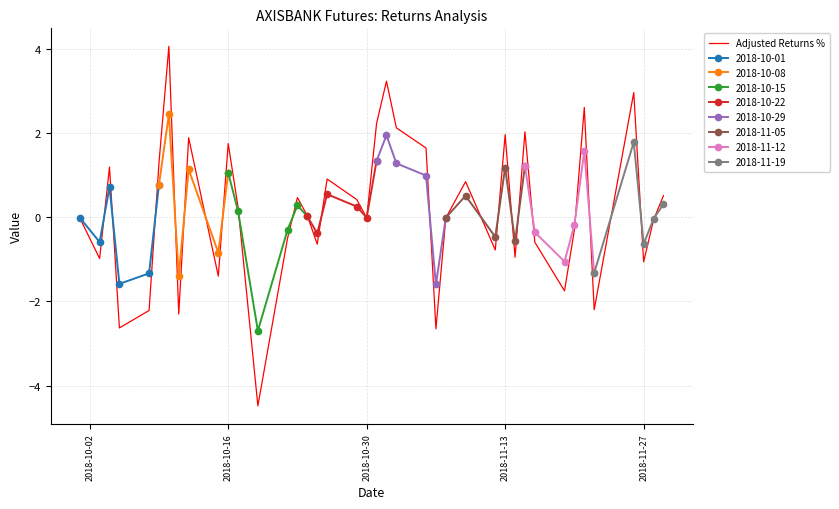

The value of Adjusted Returns % at 2018-11-13 is 3.3. True or false?

False